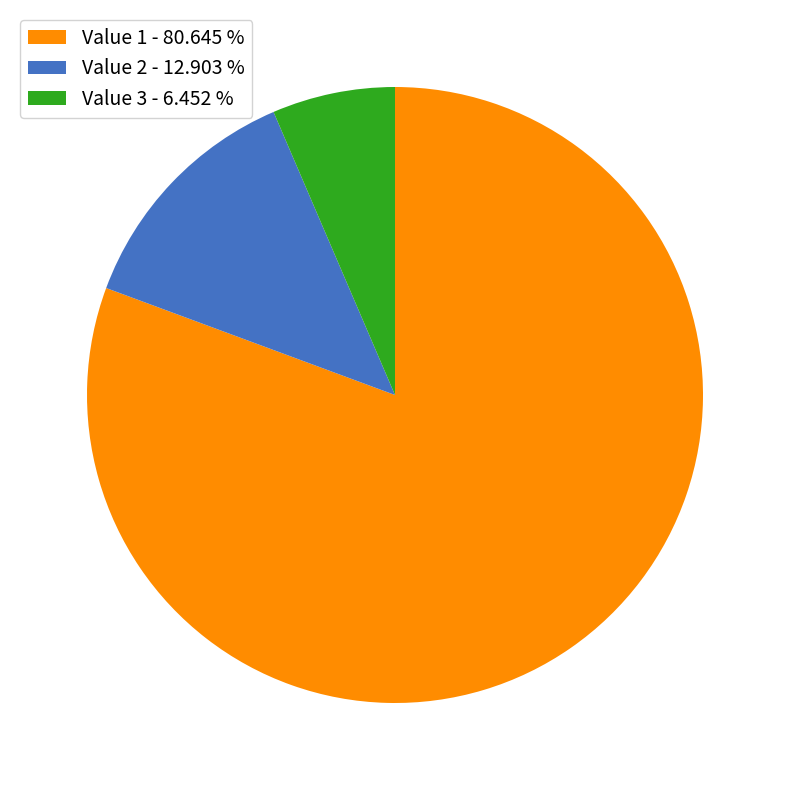

How many segments does this pie chart have?

3